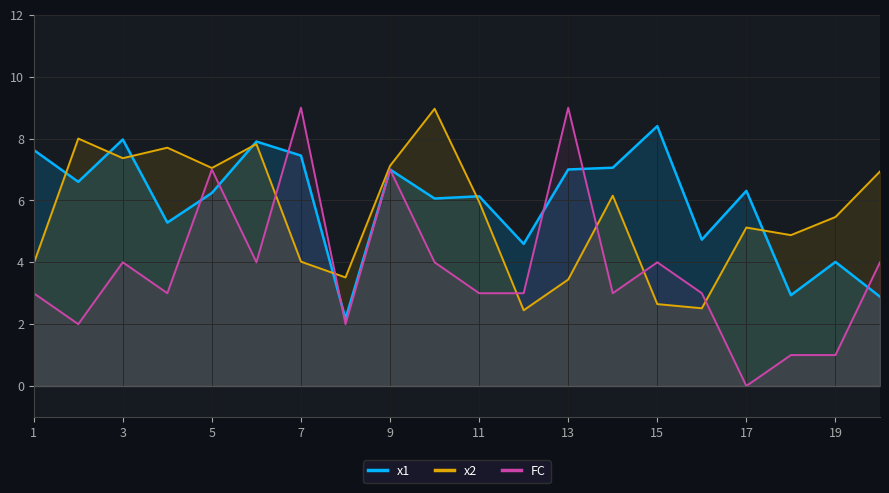

What is the sum of the FC values at 17 and 13?

9.0